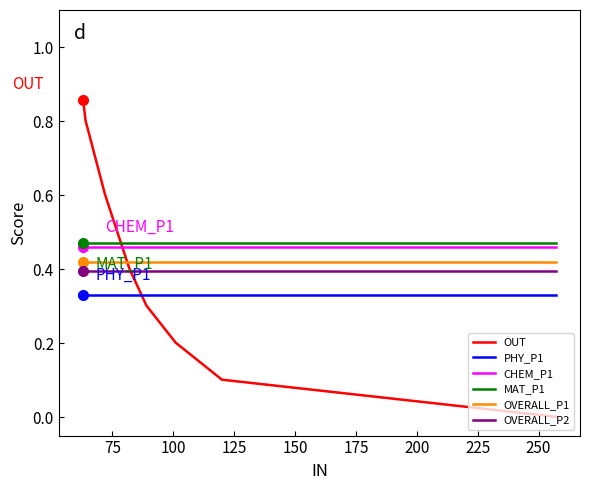

What are all the series names shown in the legend?

OUT, PHY_P1, CHEM_P1, MAT_P1, OVERALL_P1, OVERALL_P2